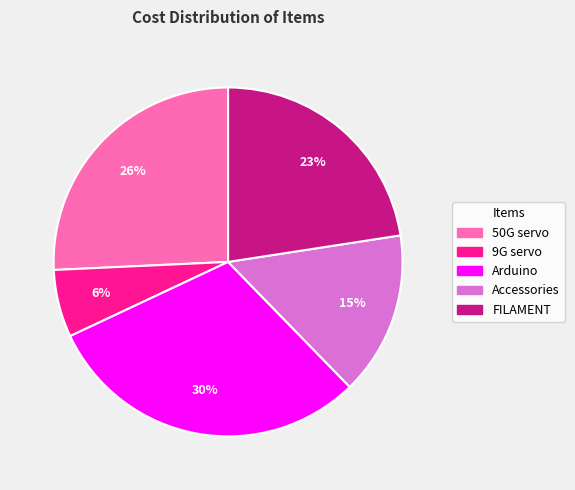

Which category has the smallest portion of the pie?

9G servo